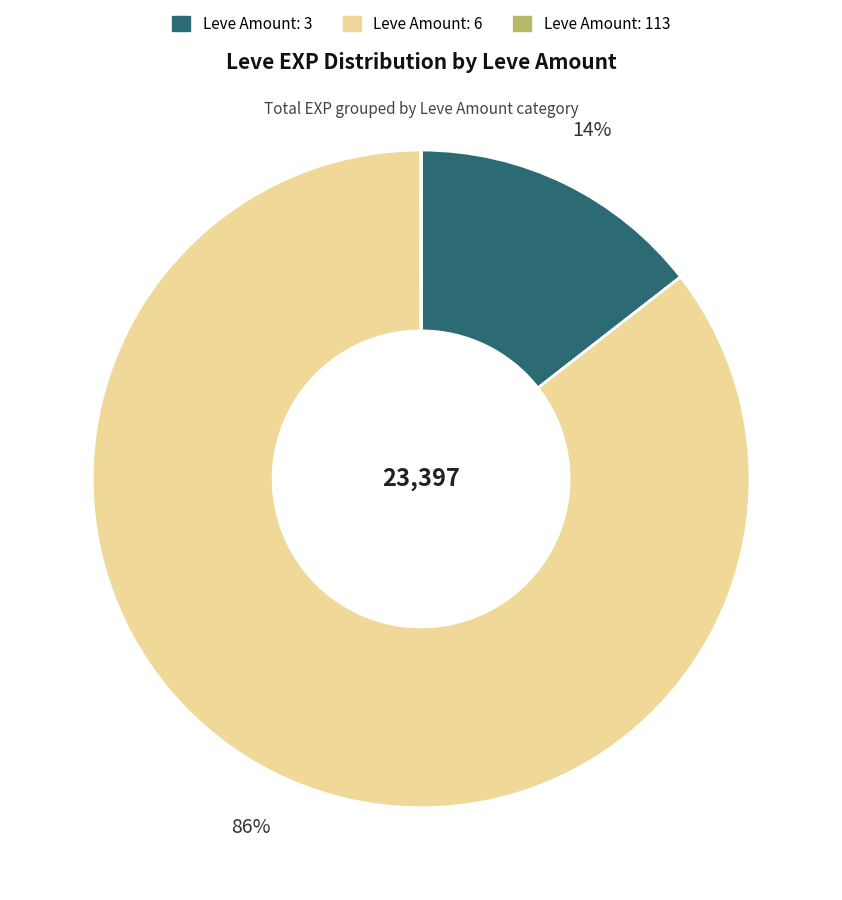

To the nearest percent, what is the average slice percentage?

33%